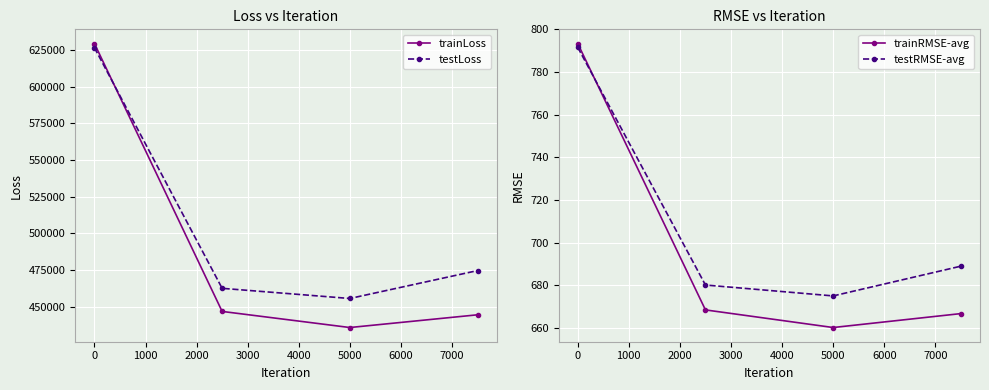

What are all the series names shown in the legend?

trainLoss, testLoss, trainRMSE-avg, testRMSE-avg